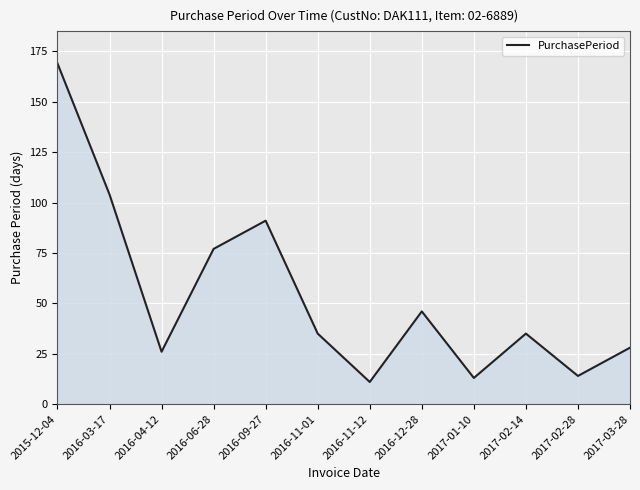

Approximately how many times larger is the value at 2017-02-14 compared to 2016-06-28?

0.5